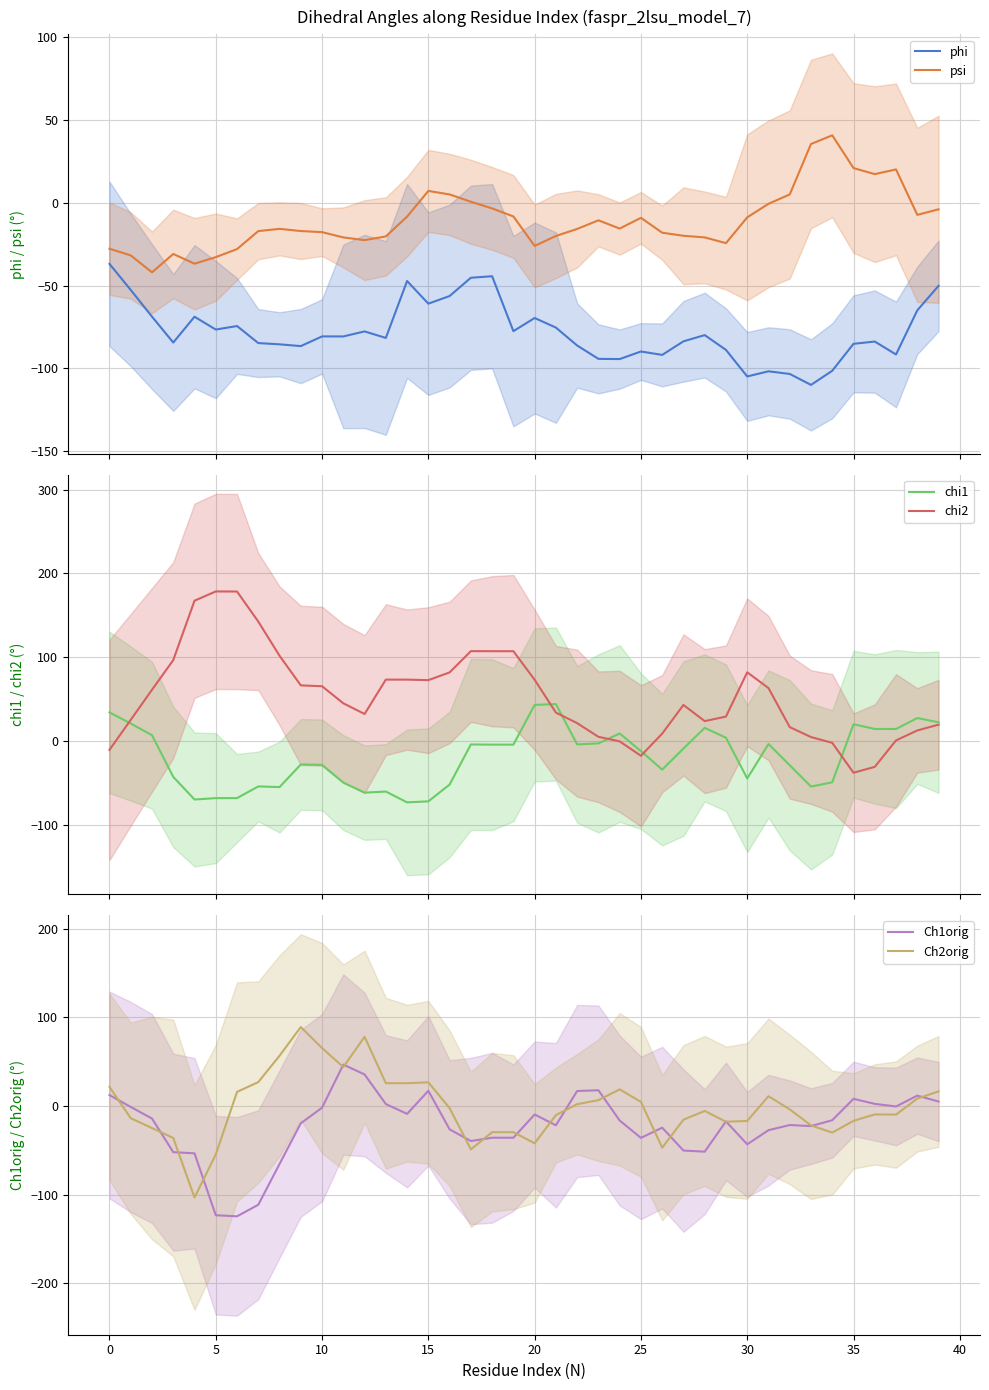

Rank the series by their maximum value, from lowest to highest.

phi, psi, chi1, Ch1orig, Ch2orig, chi2